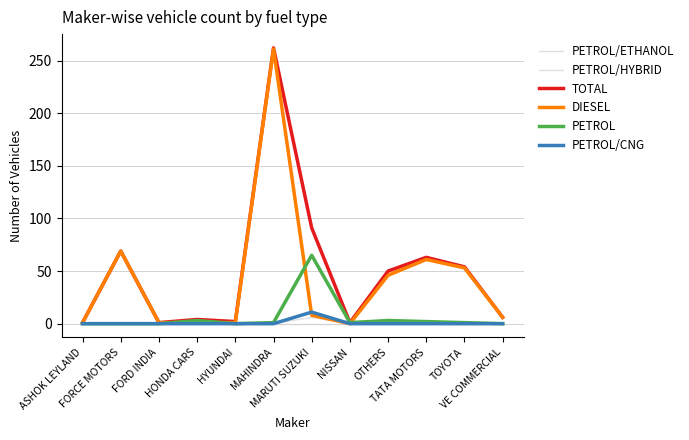

Count the number of data series in this chart.

6